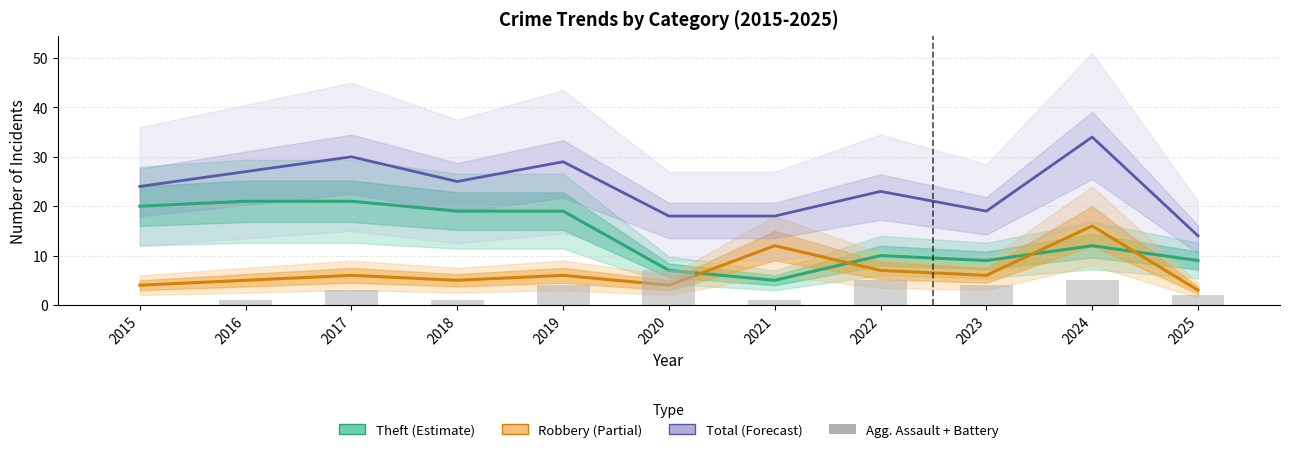

The value of Agg. Assault + Battery at 2023 is 4. True or false?

True